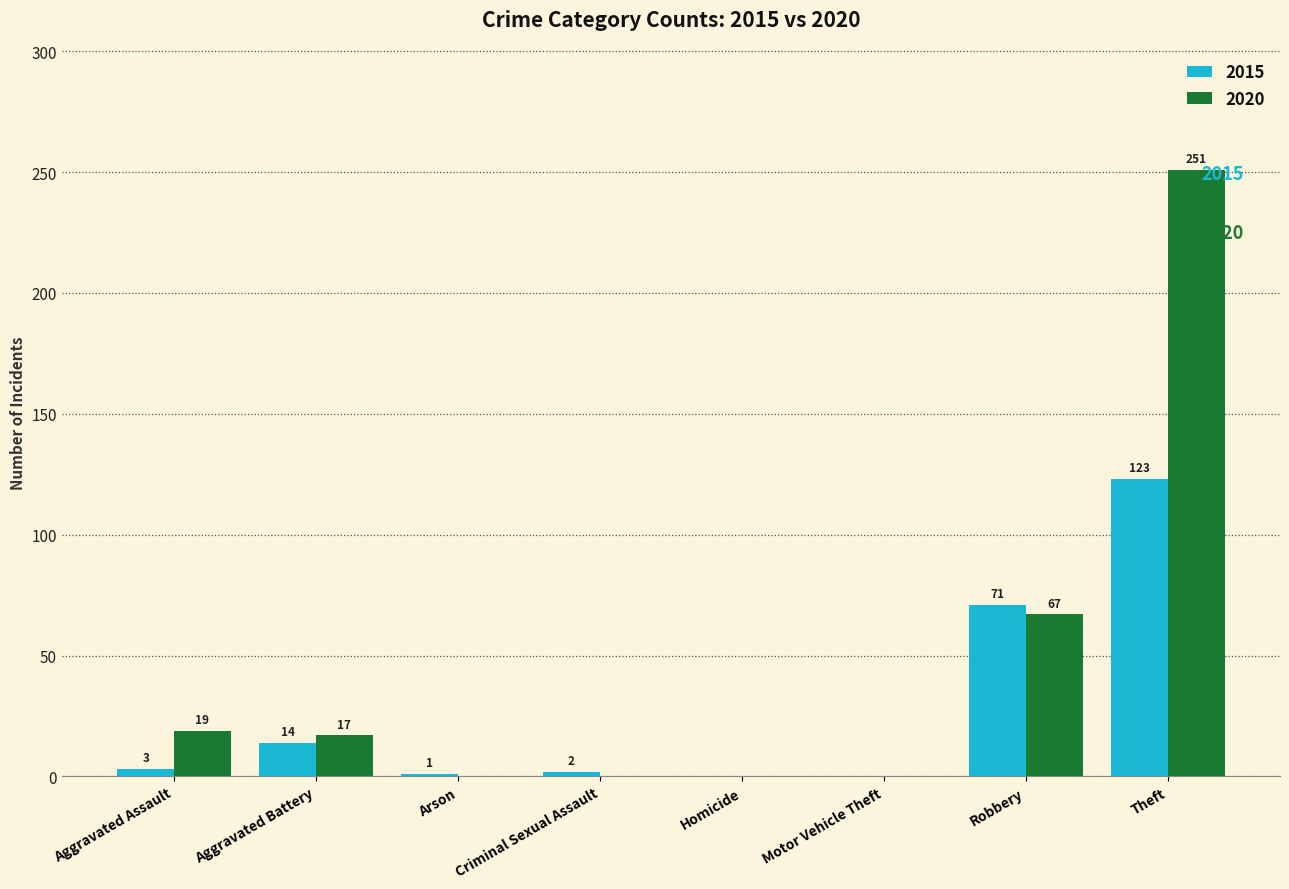

What are all the series names shown in the legend?

2015, 2020